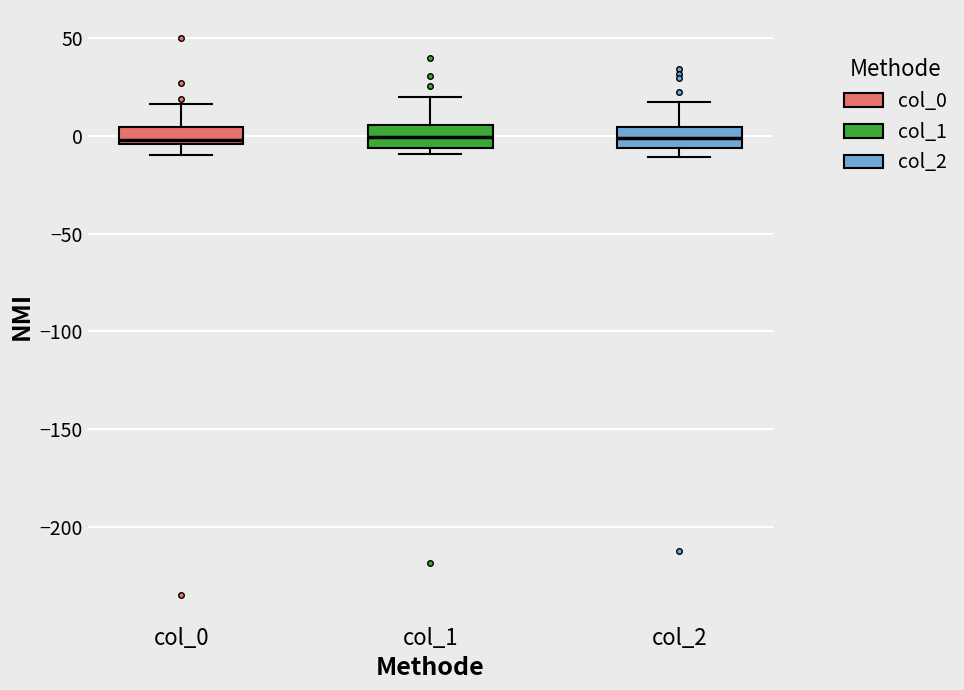

Reading left to right, transcribe this box plot: for each box, give where its median line is, the range the box spans, and where its two whiskers end, as read against the y-axis. The values are not printed on the chart, so give them approximately, as read against the axis.

col_0: median 0, box -5 to 5, whiskers -10 to 15
col_1: median 0, box -5 to 5, whiskers -10 to 20
col_2: median 0, box -5 to 5, whiskers -10 to 15